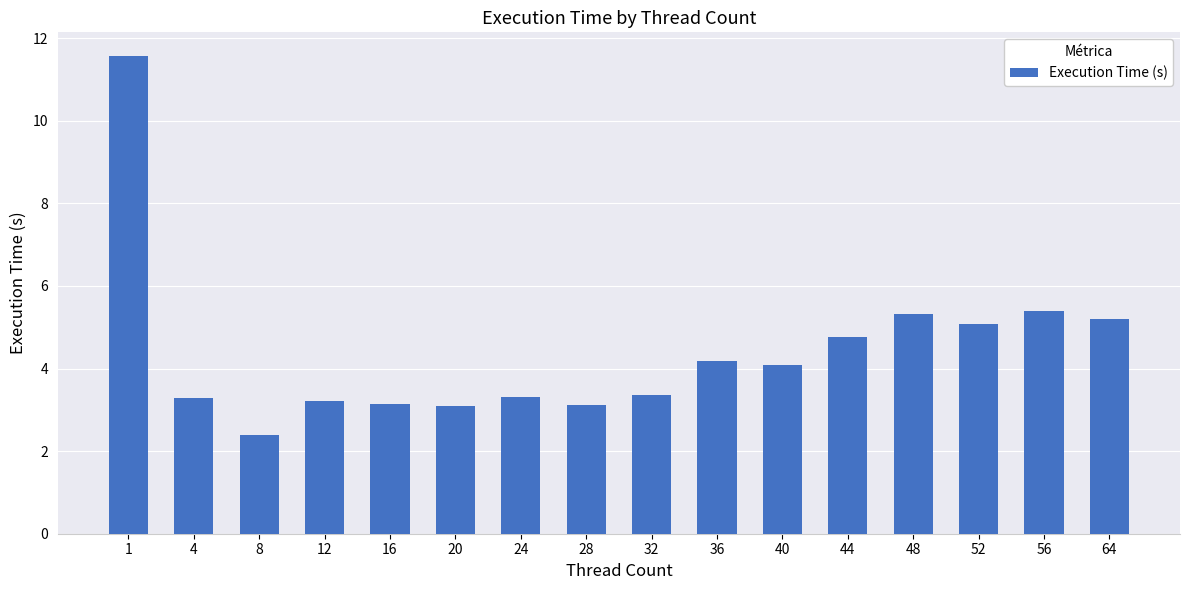

What is the ratio of the value at 44 to the value at 16?

1.5